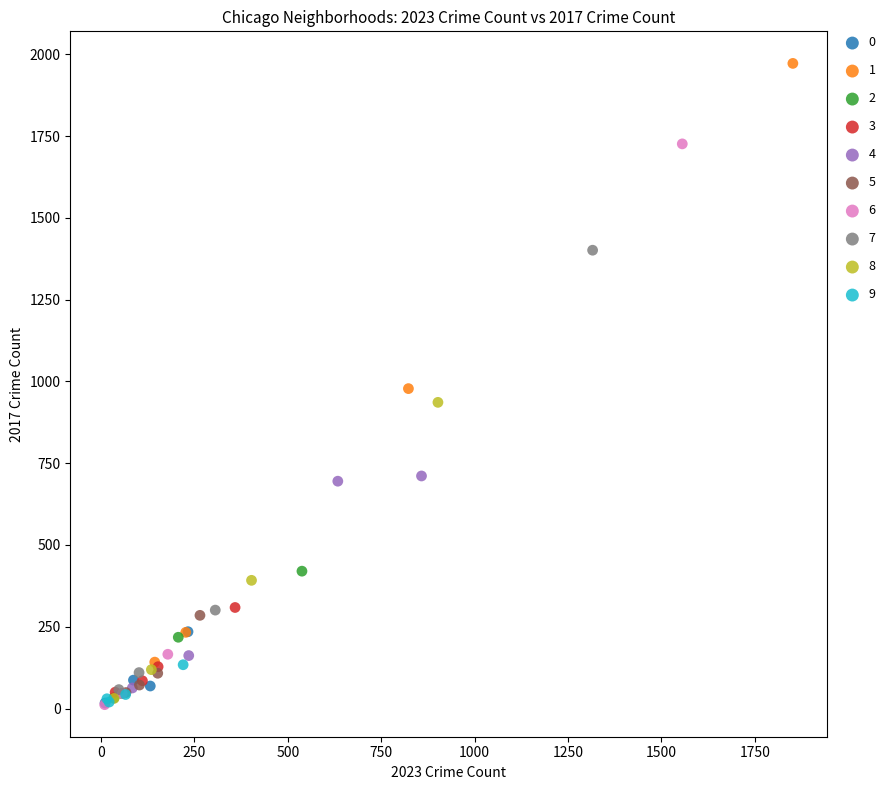

Which series contains the highest Y value?

1